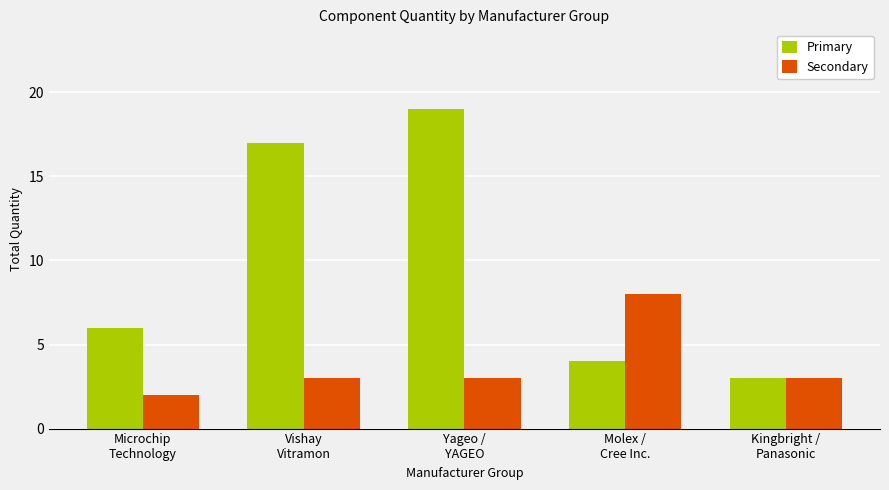

How many bars are there in total?

10